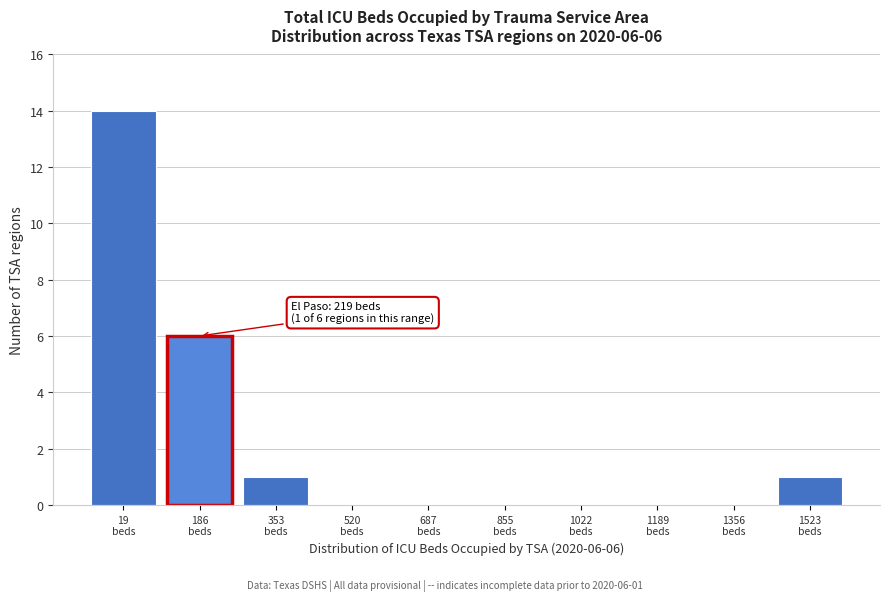

What is the maximum value shown in the chart?

14